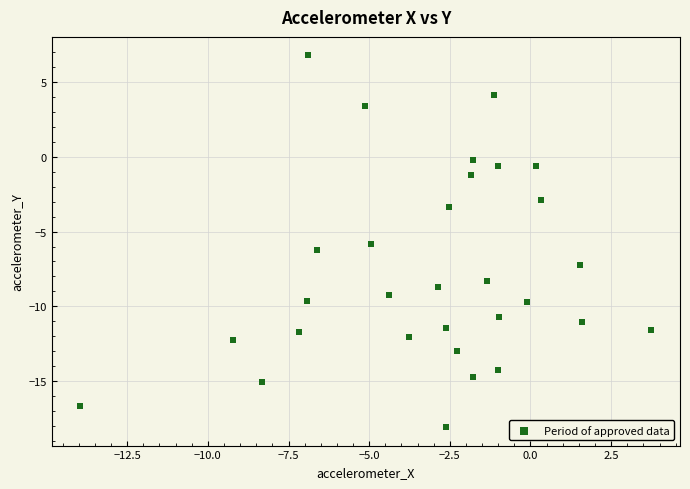

What is the range of Y values (max minus min)?

24.8